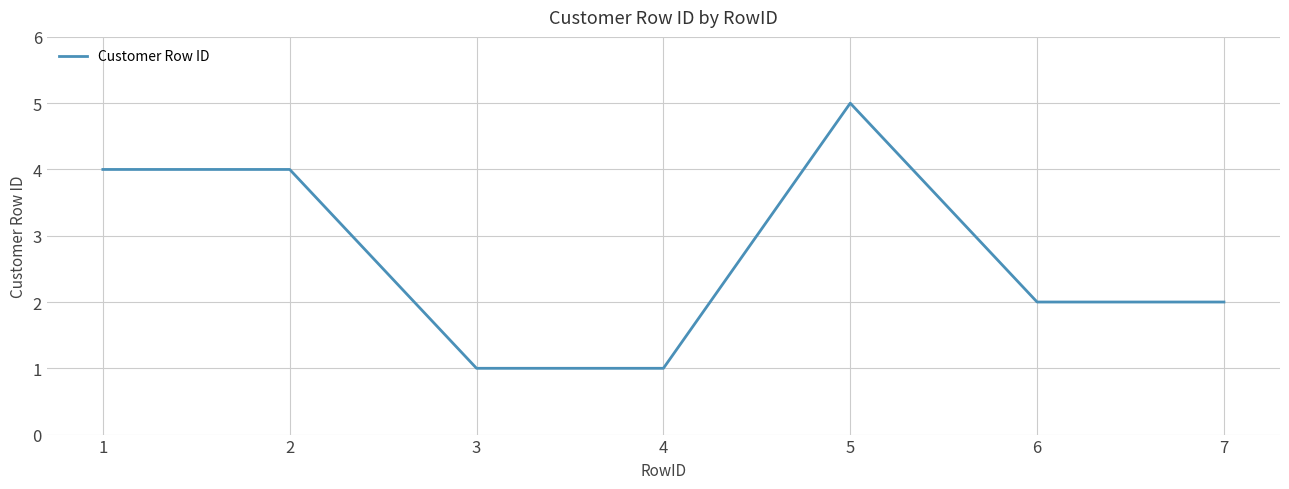

True or false: there are more than 2 points higher than both neighbors.

False